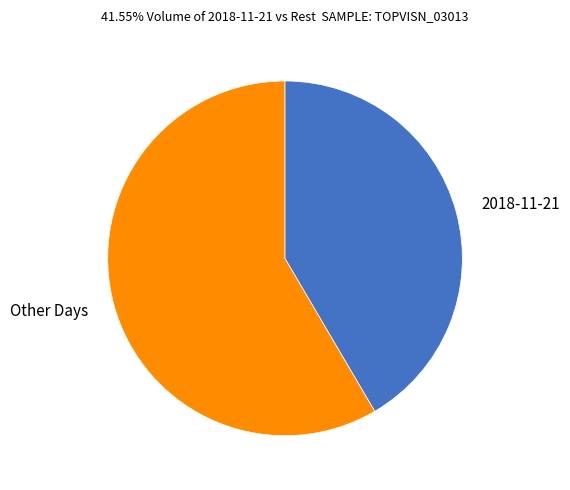

What is the ratio of the value at Other Days to the value at 2018-11-21?

1.4